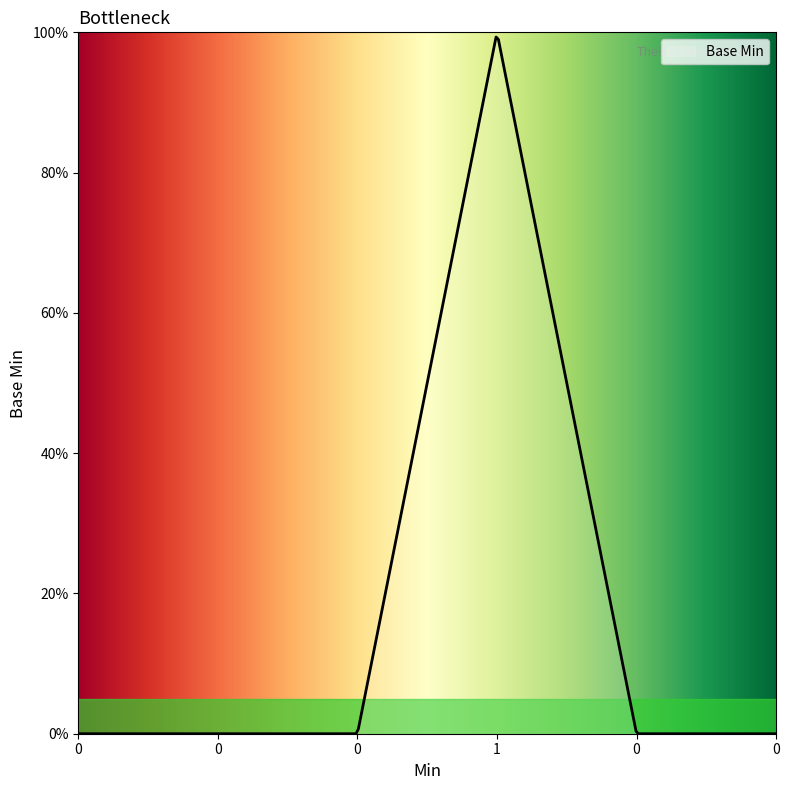

Does the chart have visible grid lines?

No